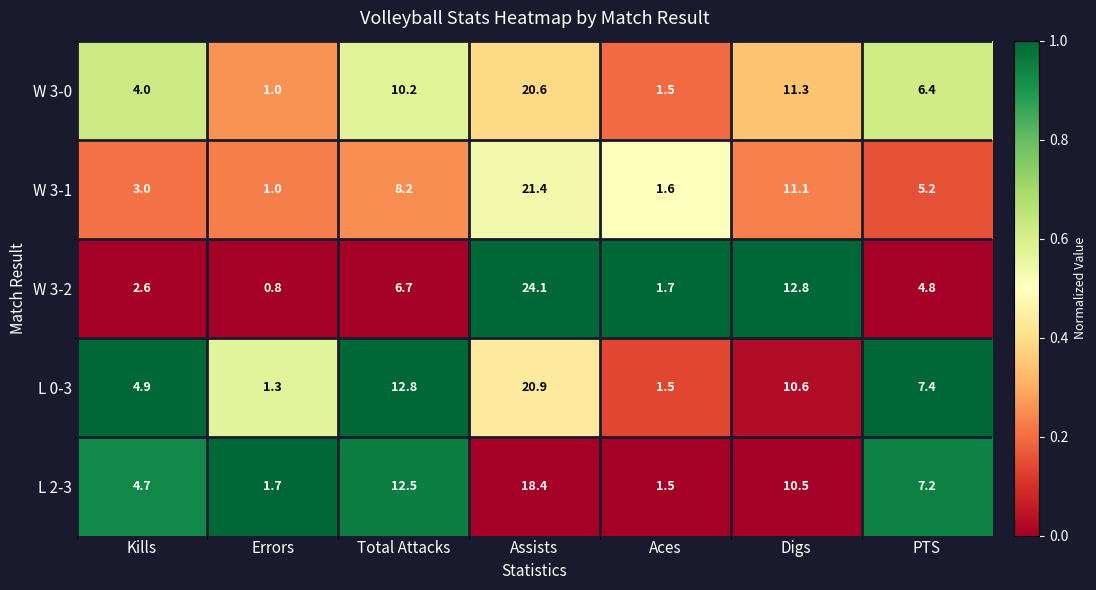

At which label is W 3-2 closest to 12?

Digs